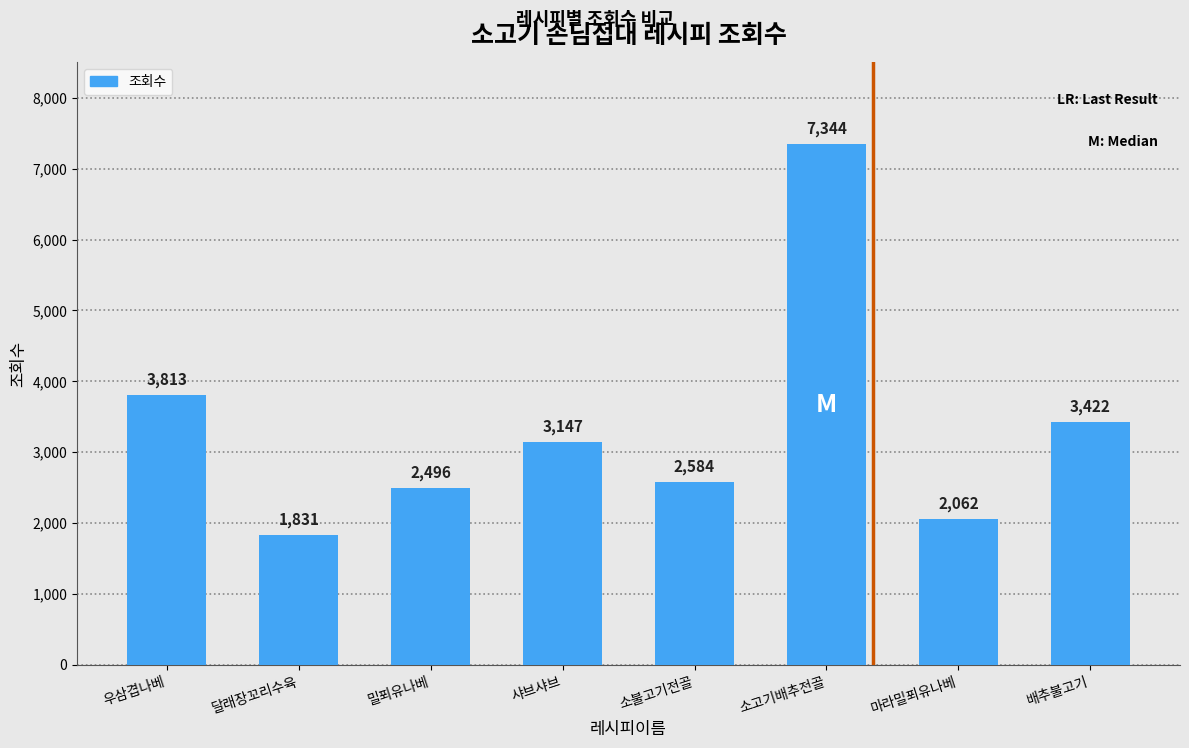

How many data points does each series have?

8